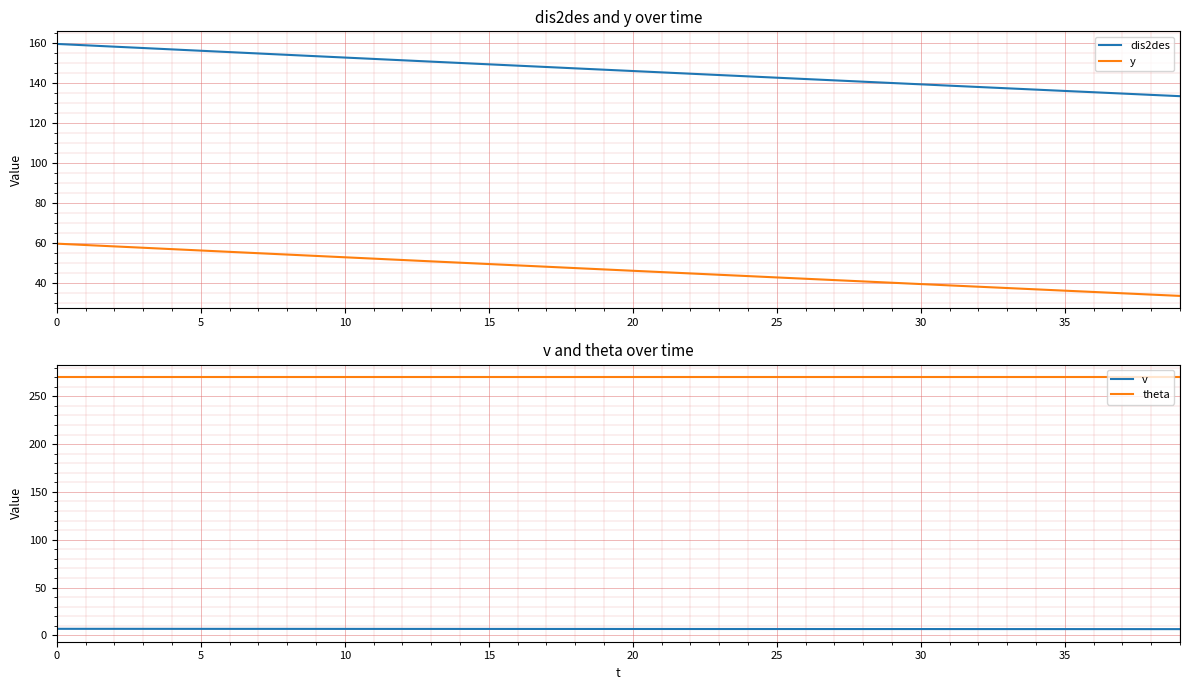

True or false: y and dis2des intersect in this chart.

False